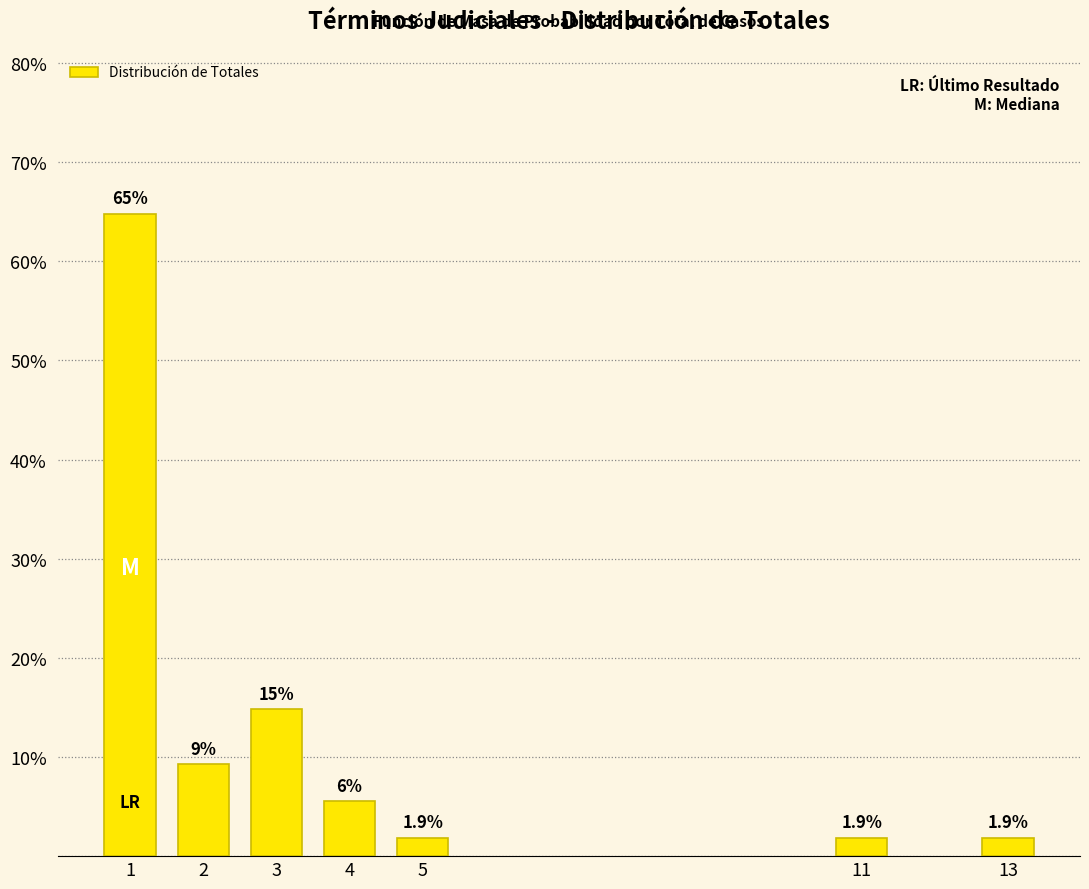

What is the difference between the maximum and minimum values?

63.0